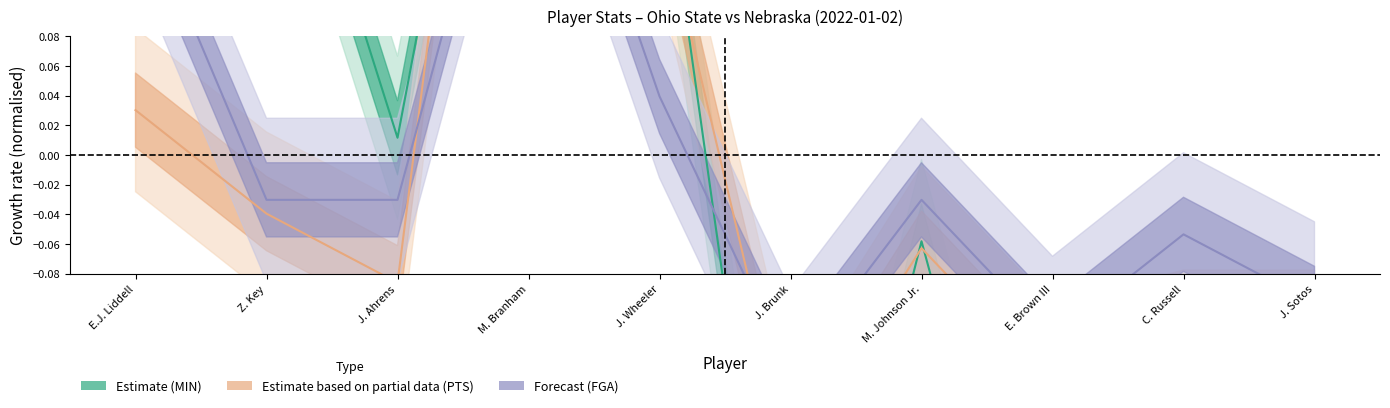

What are all the series names shown in the legend?

Estimate (MIN), Estimate based on partial data (PTS), Forecast (FGA)